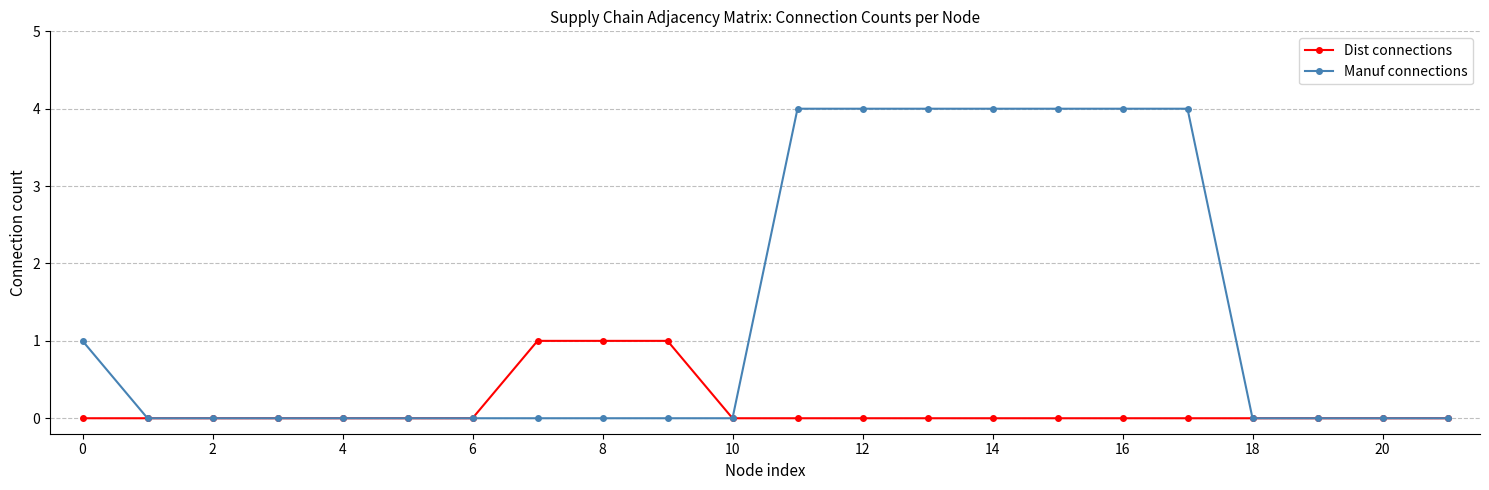

Which series has the largest total across all categories?

Manuf connections